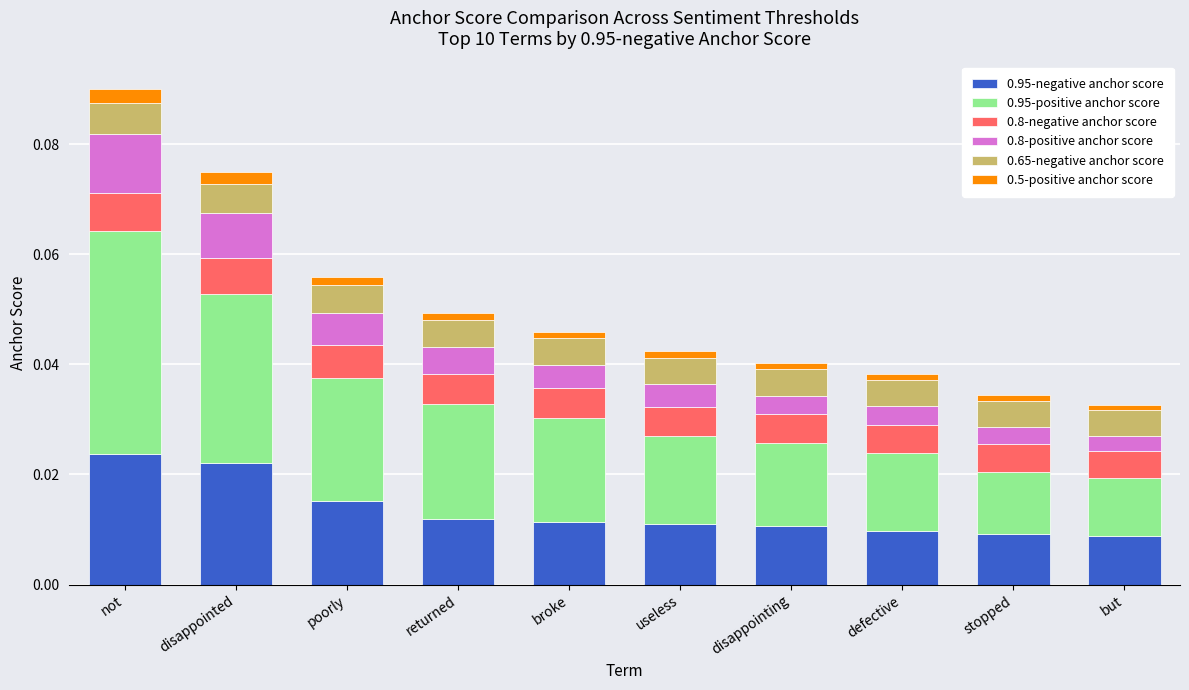

At which category is the sum across all series the highest?

not